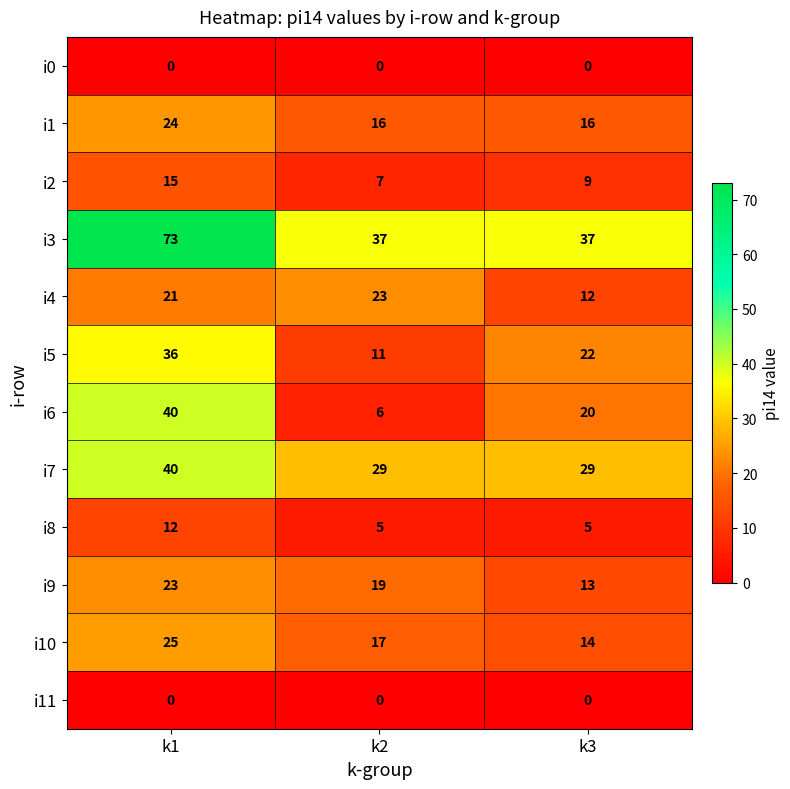

Which series has the widest spread of values?

i3